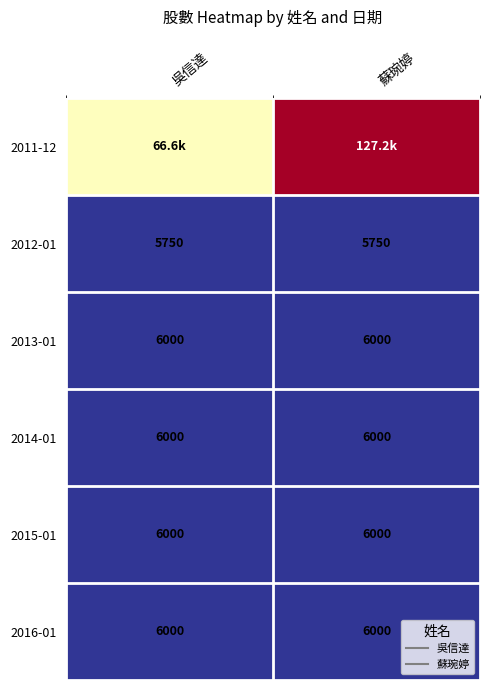

At how many categories does at least one series exceed 14467?

2